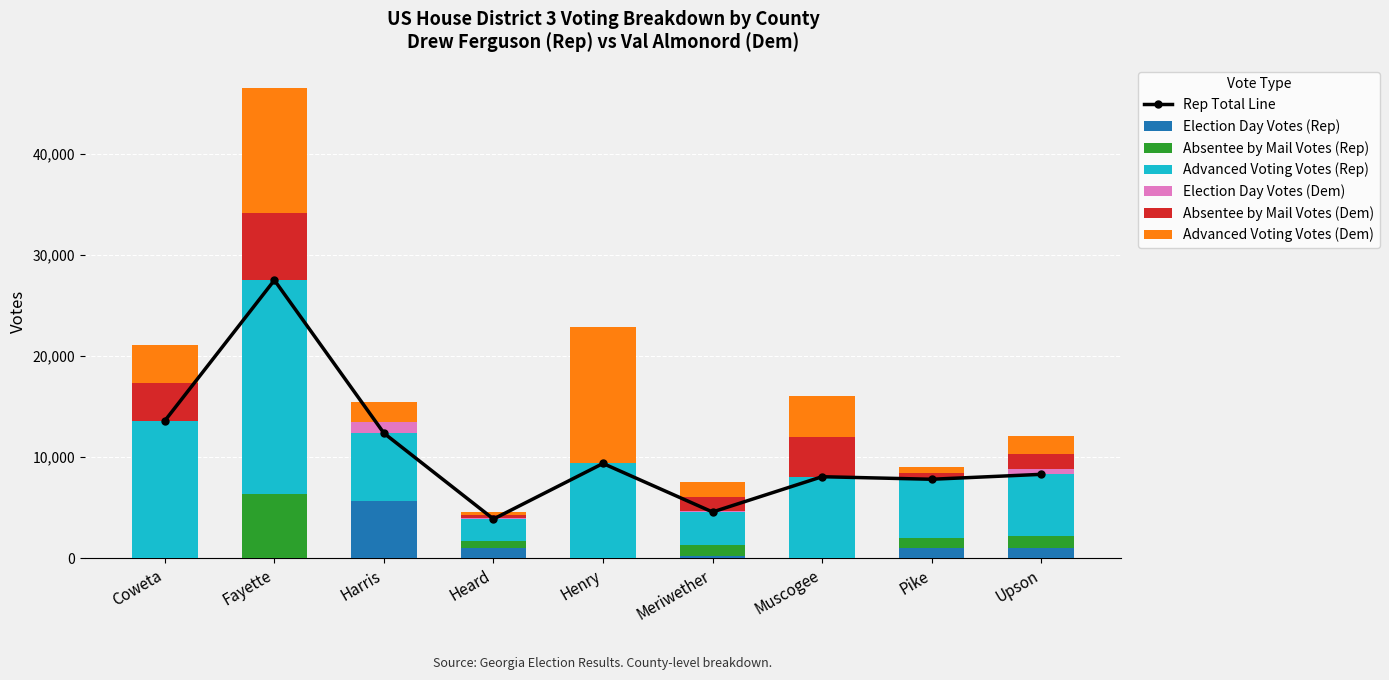

Reading left to right, list all the values displayed in this chart.

Election Day Votes (Rep): Coweta=0	Fayette=0	Harris=5681	Heard=1061	Henry=0	Meriwether=274	Muscogee=0	Pike=1048	Upson=1028
Absentee by Mail Votes (Rep): Coweta=0	Fayette=6332	Harris=0	Heard=690	Henry=0	Meriwether=1022	Muscogee=0	Pike=942	Upson=1235
Advanced Voting Votes (Rep): Coweta=13604	Fayette=21167	Harris=6695	Heard=2141	Henry=9382	Meriwether=3290	Muscogee=8074	Pike=5832	Upson=6045
Election Day Votes (Dem): Coweta=0	Fayette=0	Harris=1112	Heard=121	Henry=0	Meriwether=56	Muscogee=0	Pike=112	Upson=534
Absentee by Mail Votes (Dem): Coweta=3757	Fayette=6657	Harris=0	Heard=271	Henry=0	Meriwether=1389	Muscogee=3965	Pike=487	Upson=1438
Advanced Voting Votes (Dem): Coweta=3757	Fayette=12305	Harris=1921	Heard=312	Henry=13504	Meriwether=1500	Muscogee=3965	Pike=630	Upson=1774